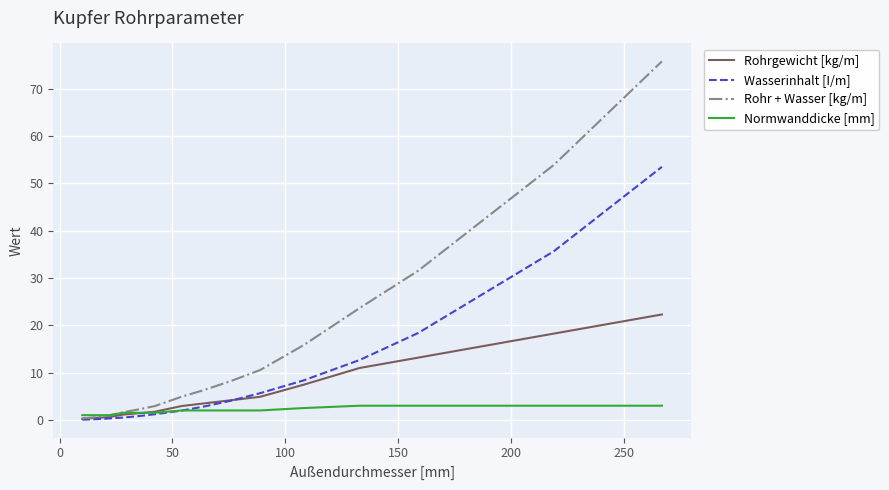

Which series has the largest total across all categories?

Rohr + Wasser [kg/m]